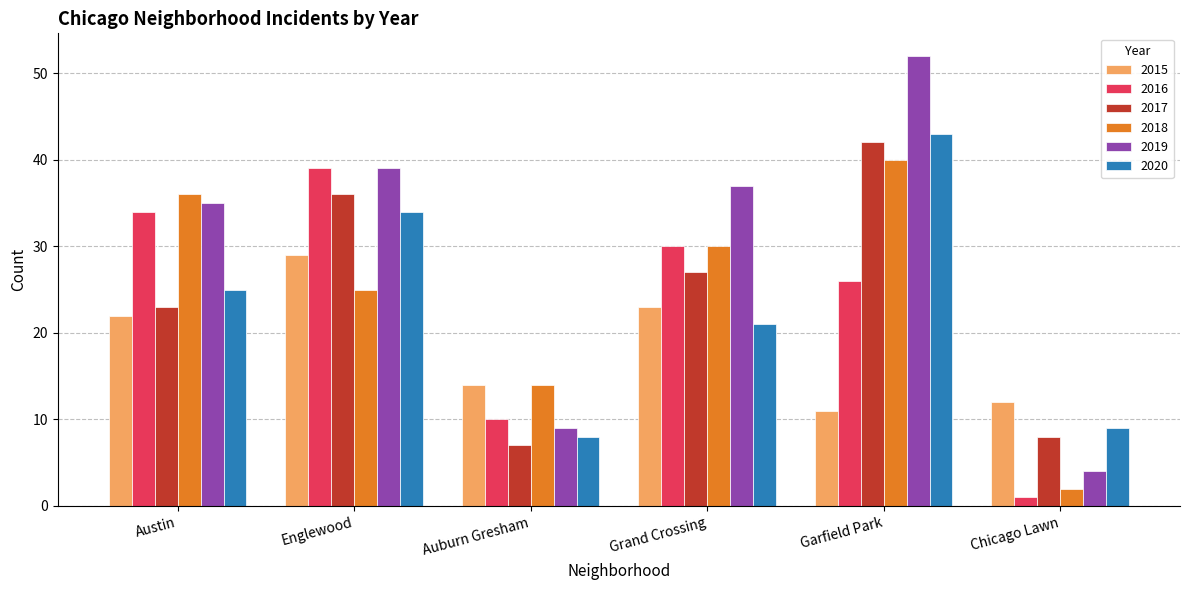

How many values in the 2018 series are below 30?

3